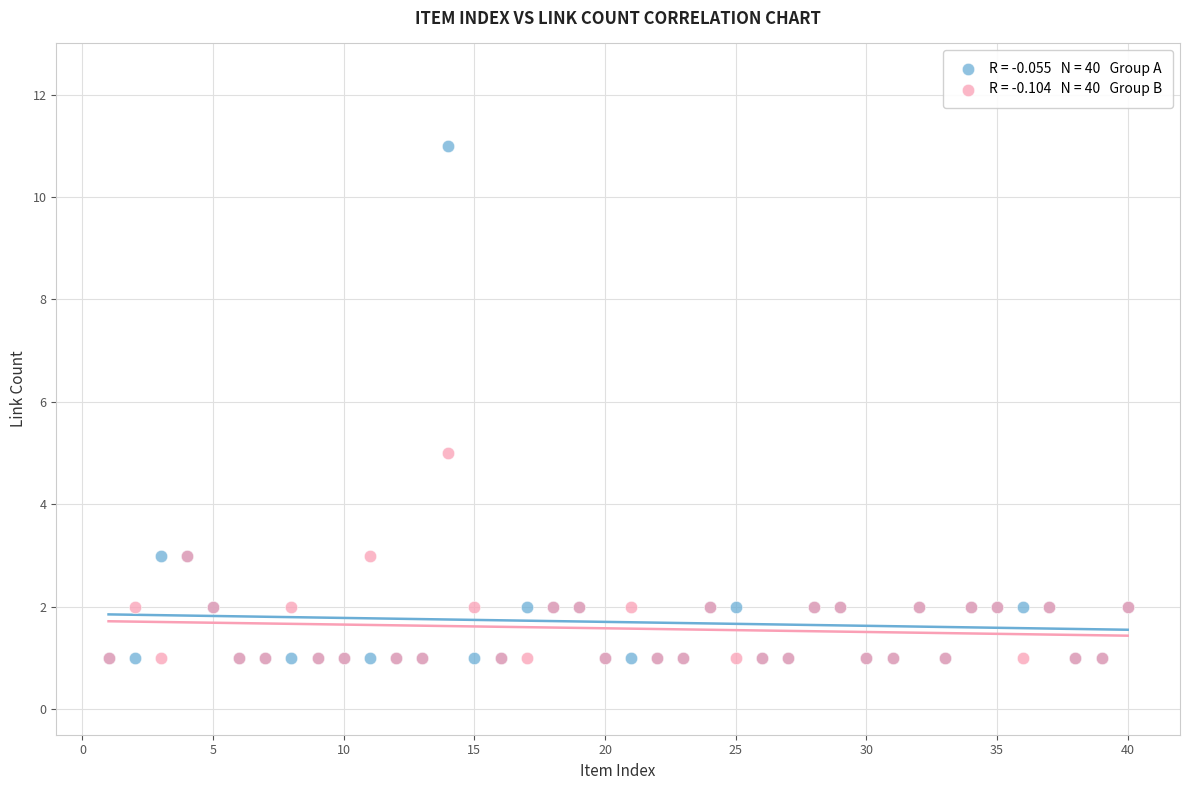

Across all series, what Y value is closest to 6?

5